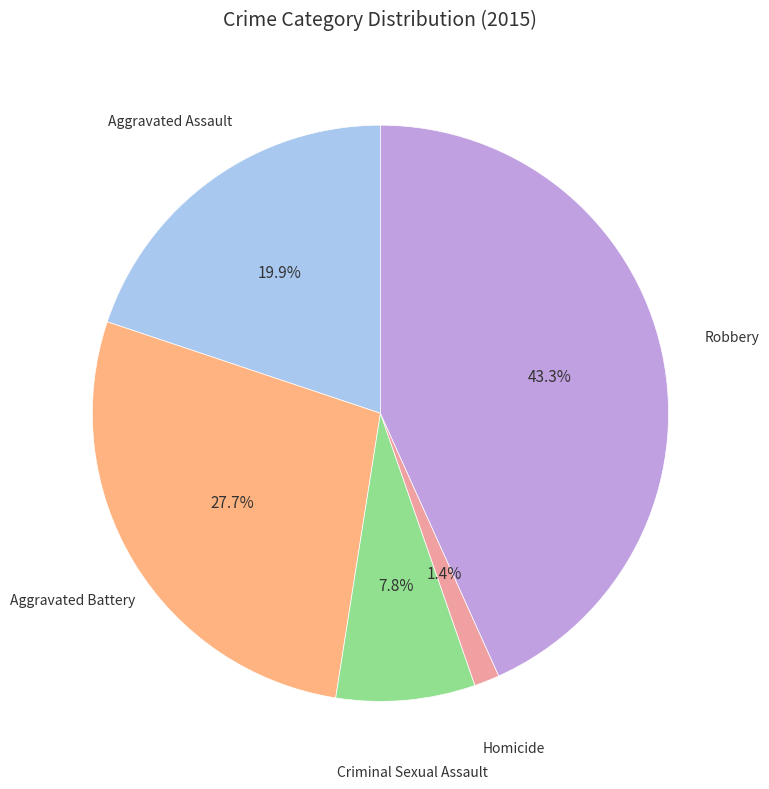

How many segments does this pie chart have?

5